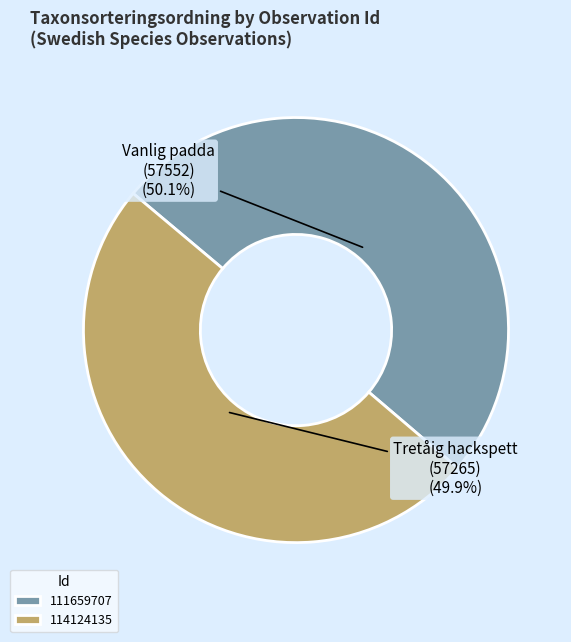

What is the ratio of the value at 114124135 to the value at 111659707?

1.0